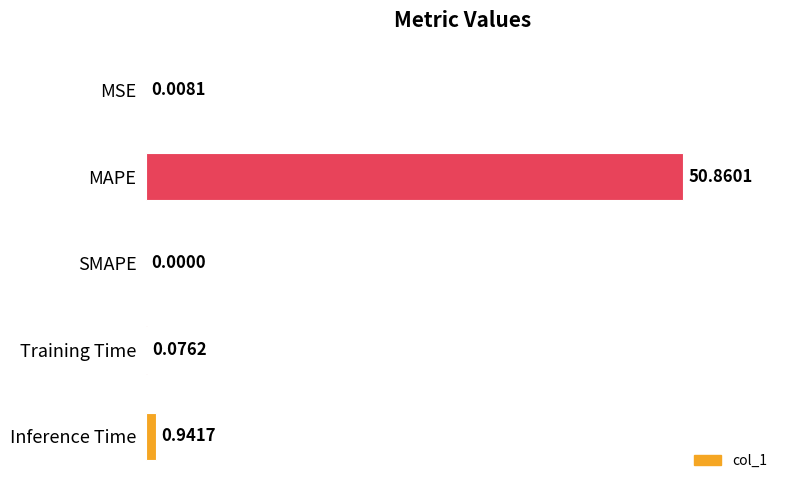

At which category does the chart reach its peak across all series?

MAPE